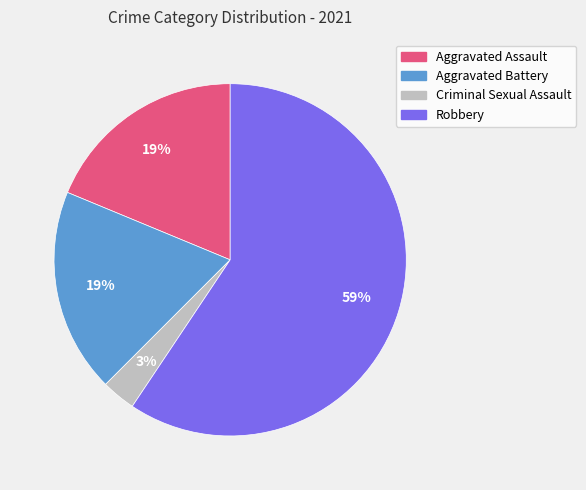

Do Aggravated Assault and Aggravated Battery together represent more than half of the pie?

No